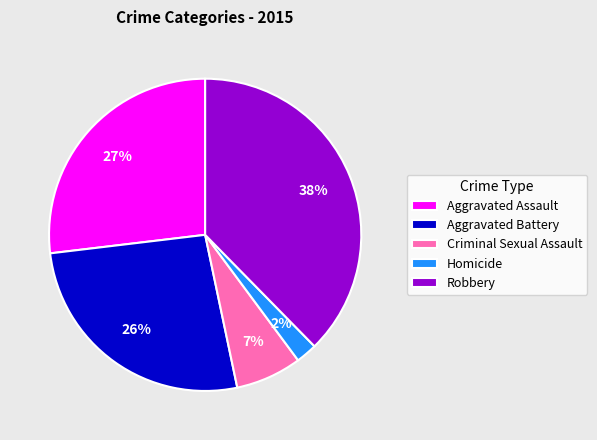

Is the sum of Criminal Sexual Assault and Robbery greater than half?

No